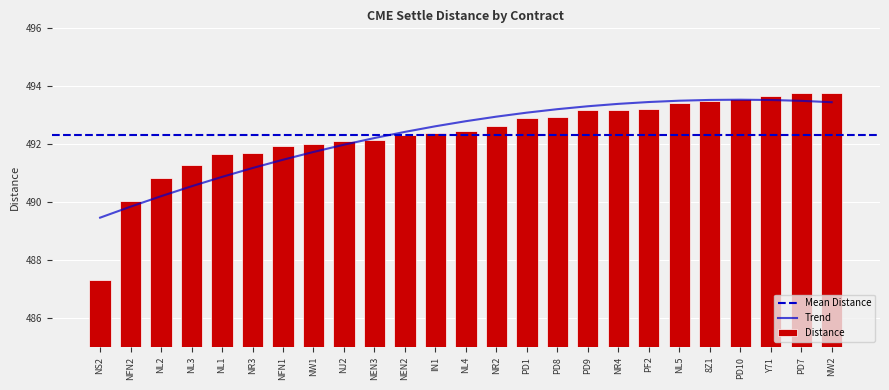

Between PF2 and PD7, which is larger?

PD7